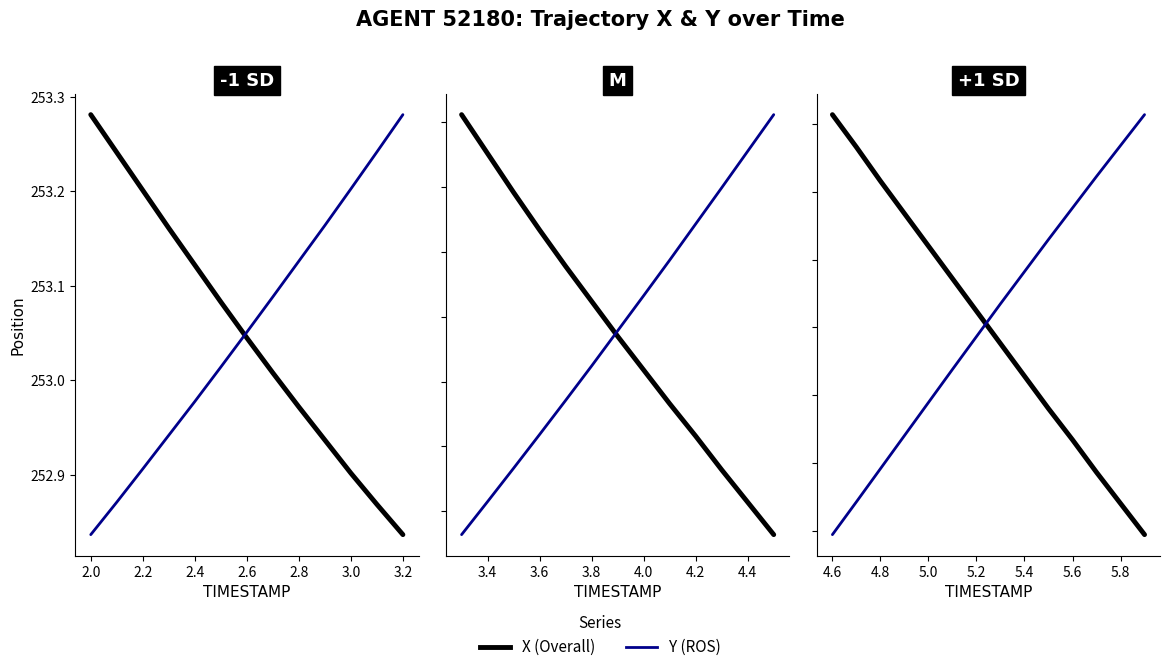

True or false: X (Overall) has a value of 154.5 at 2.8.

False